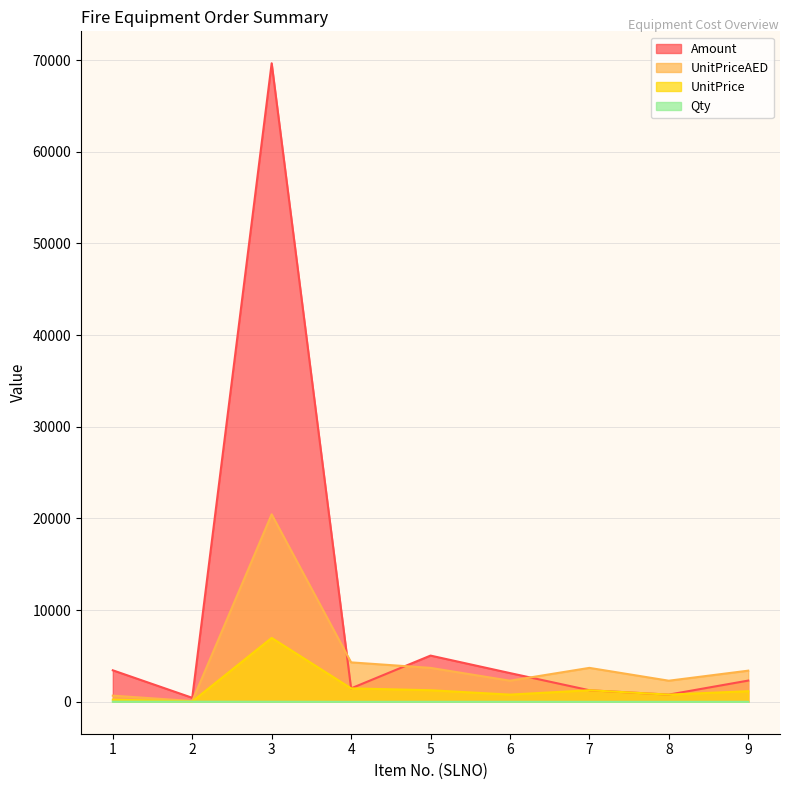

True or false: Amount and UnitPrice intersect in this chart.

False